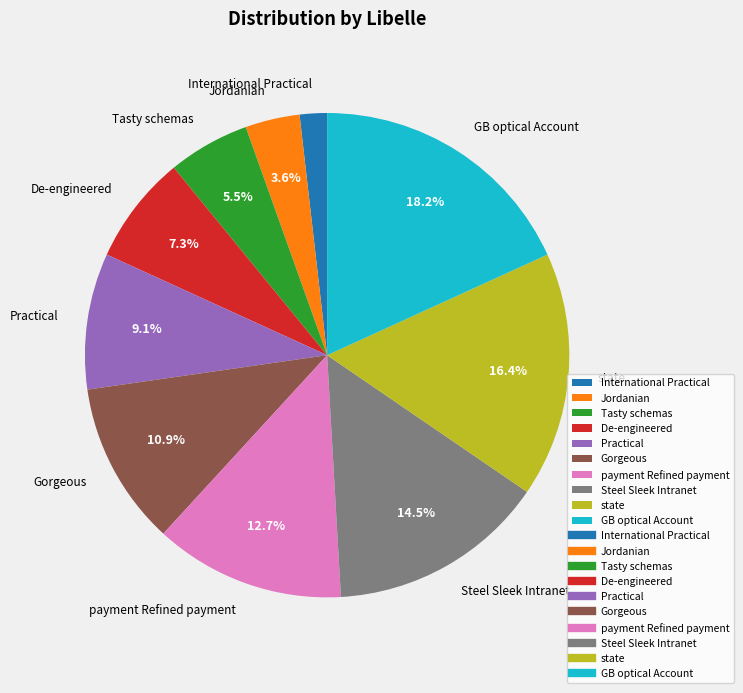

To the nearest percent, what portion does De-engineered represent?

7%